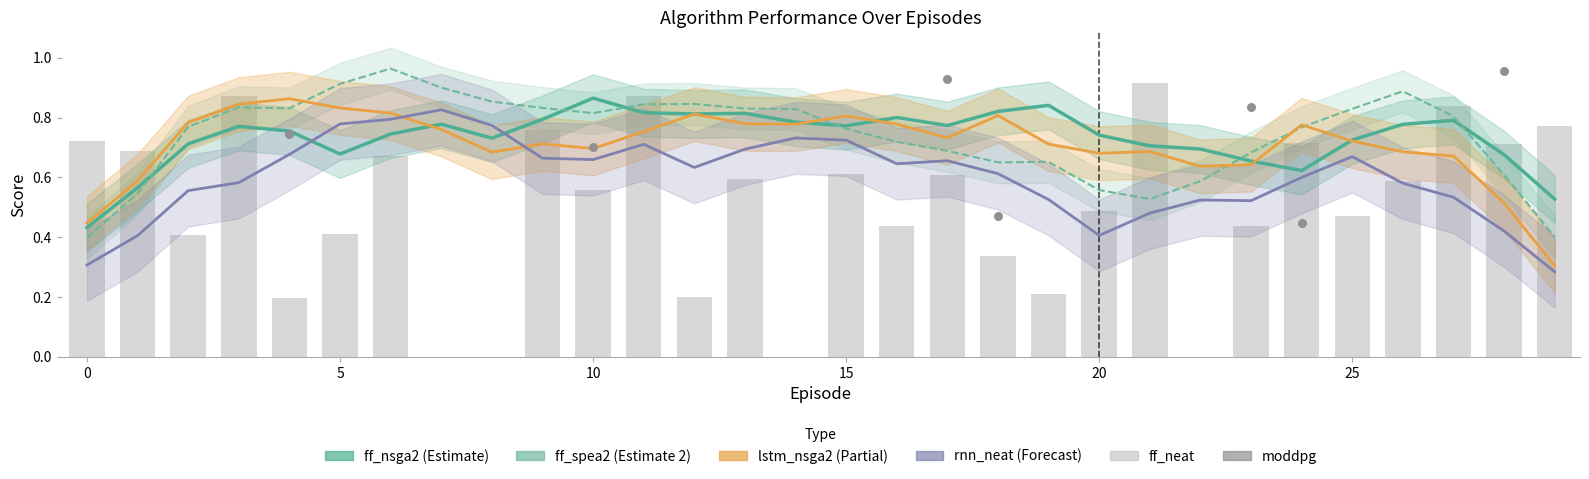

What are all the series names shown in the legend?

ff_nsga2, ff_spea2, lstm_nsga2, rnn_neat, ff_neat, moddpg